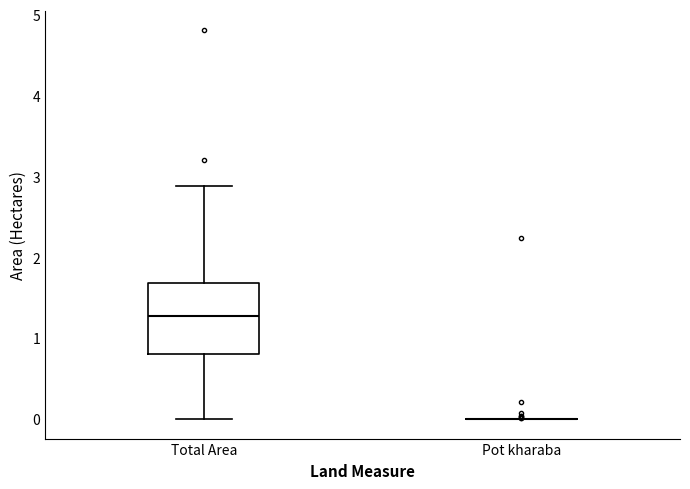

Reading left to right, transcribe this box plot: for each box, give where its median line is, the range the box spans, and where its two whiskers end, as read against the y-axis. The values are not printed on the chart, so give them approximately, as read against the axis.

Total Area: median 1.3, box 0.8 to 1.7, whiskers 0.0 to 2.9
Pot kharaba: box collapsed to a line at 0.0, whiskers 0.0 to 0.0